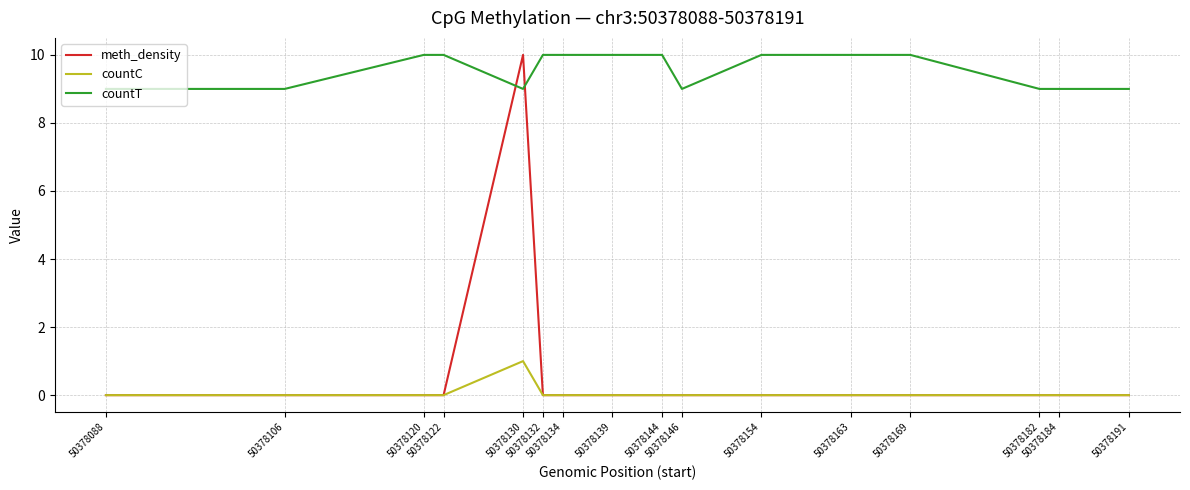

Is it true that meth_density equals 6 at 50378120?

False